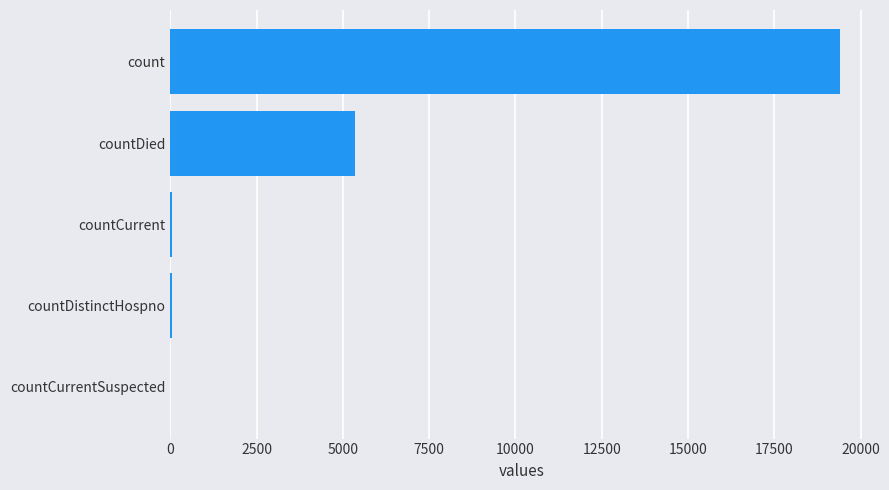

What is the sum of all values?

24875